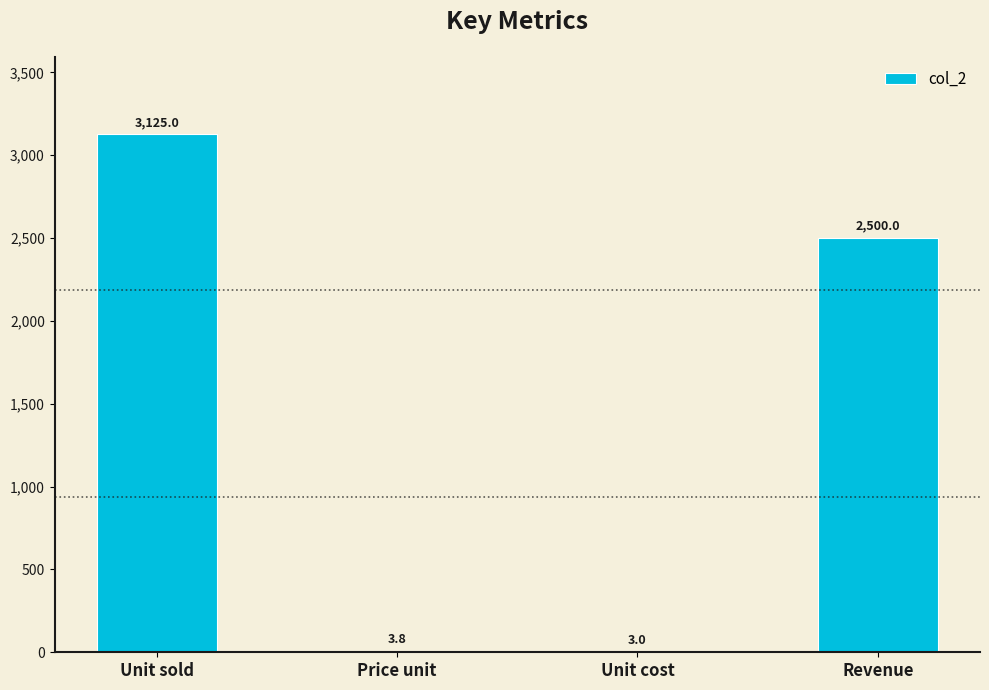

How many data points are above 2499?

2